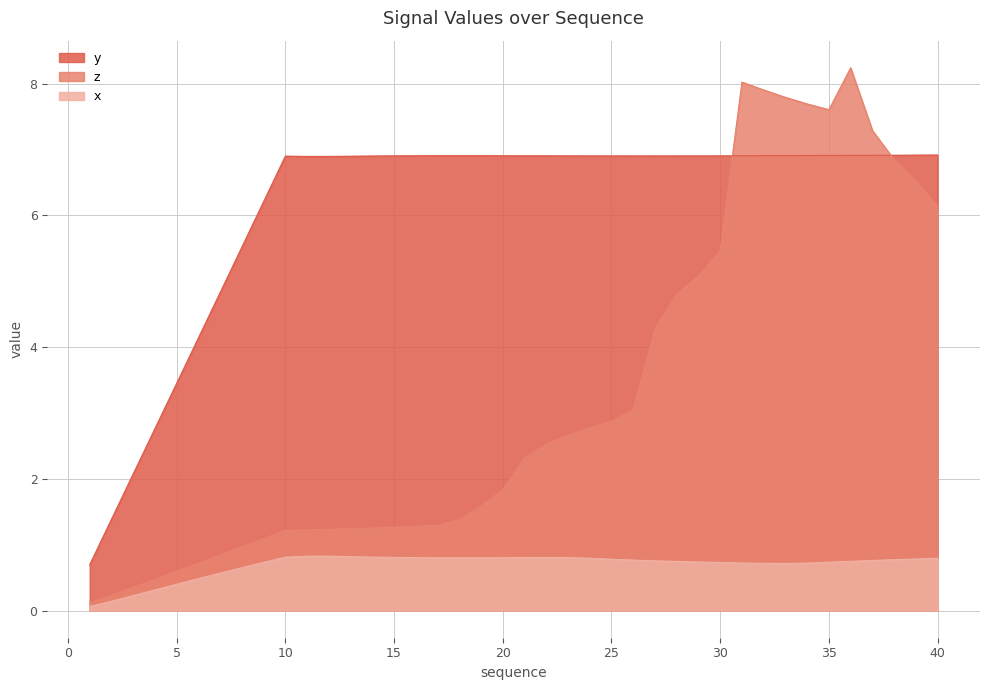

What is the maximum value shown in the chart?

8.2